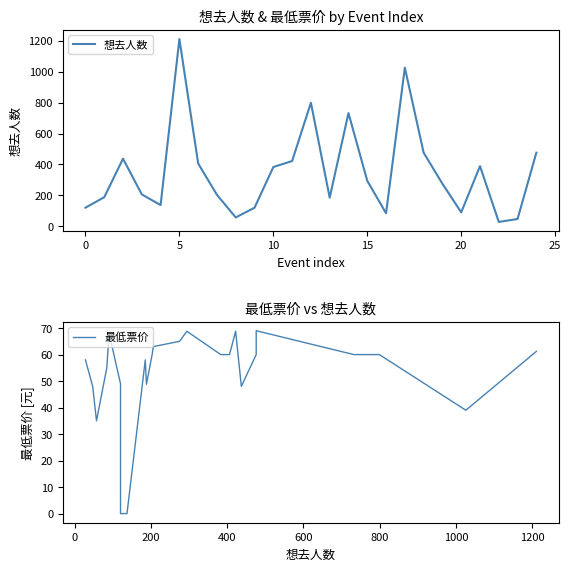

After their last crossing, which series has the higher values: 最低票价 or 想去人数?

想去人数